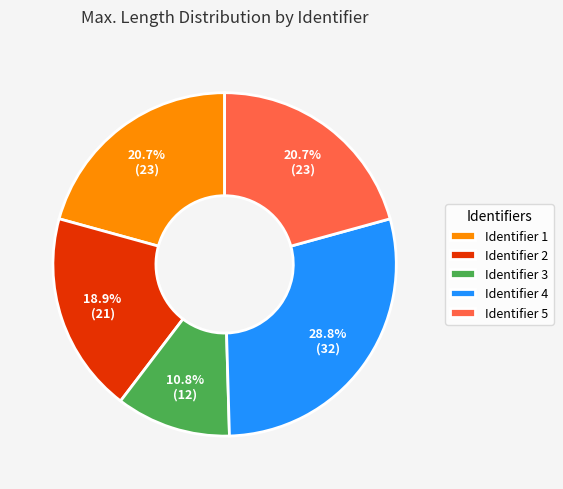

Does Identifier 3 represent more than half of the total?

No